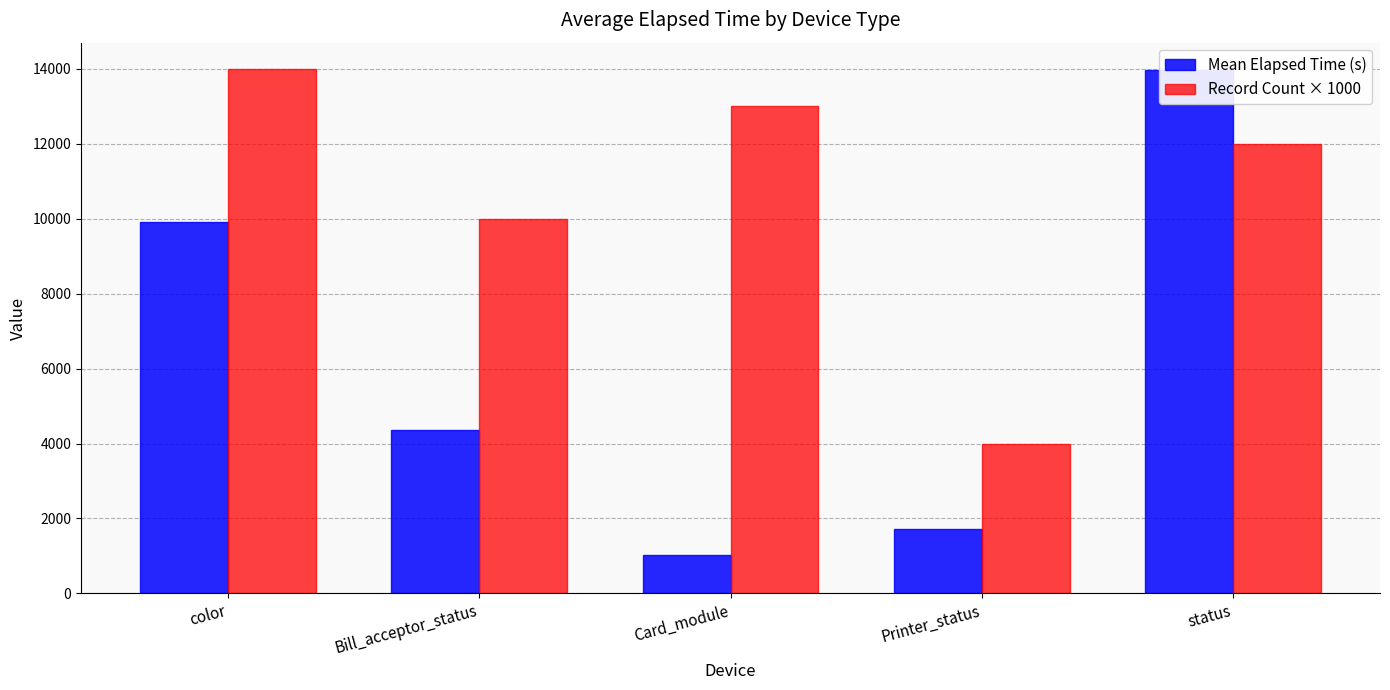

What is the maximum value shown in the chart?

14000.0